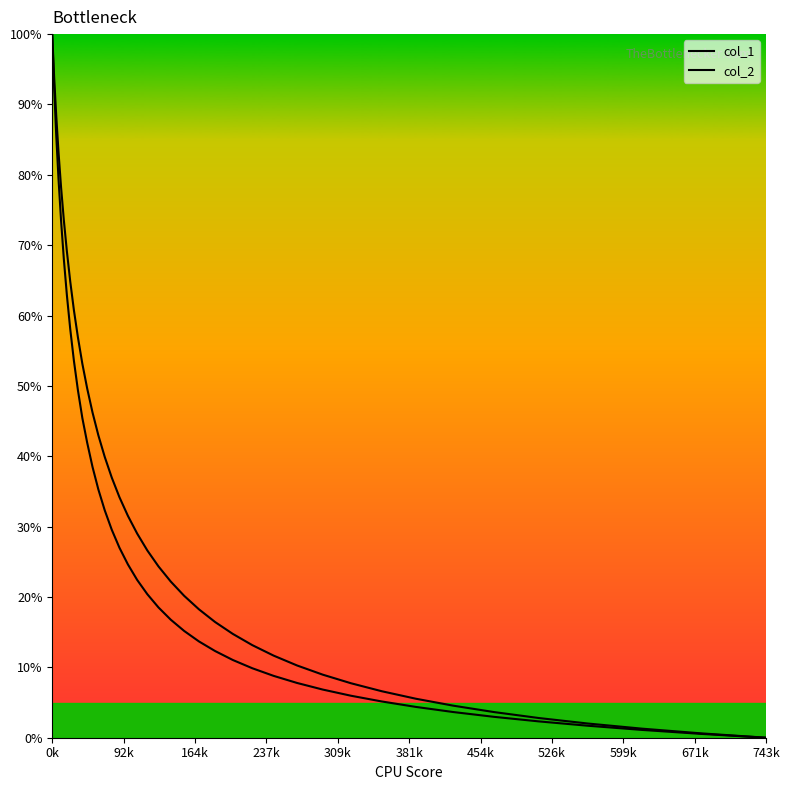

Which series has the largest total across all categories?

col_2